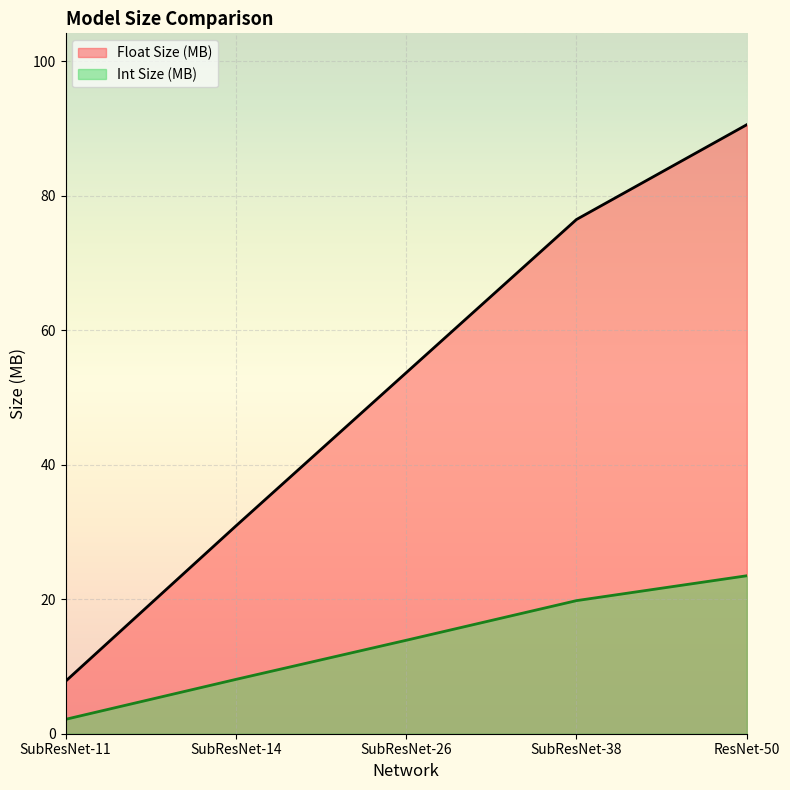

True or false: Int Size (MB) and Float Size (MB) intersect in this chart.

False